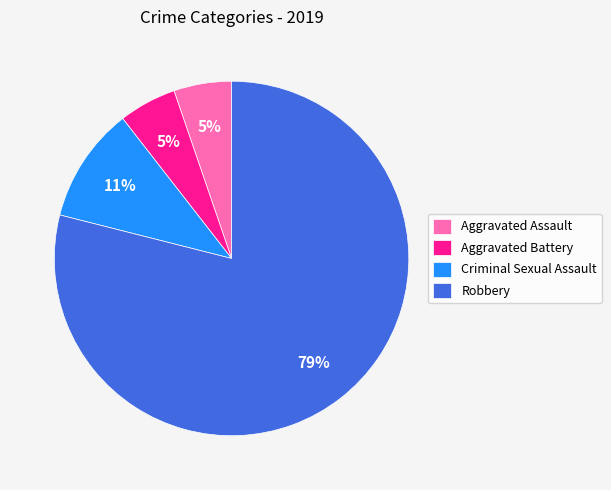

To the nearest percent, what portion does Robbery represent?

79%